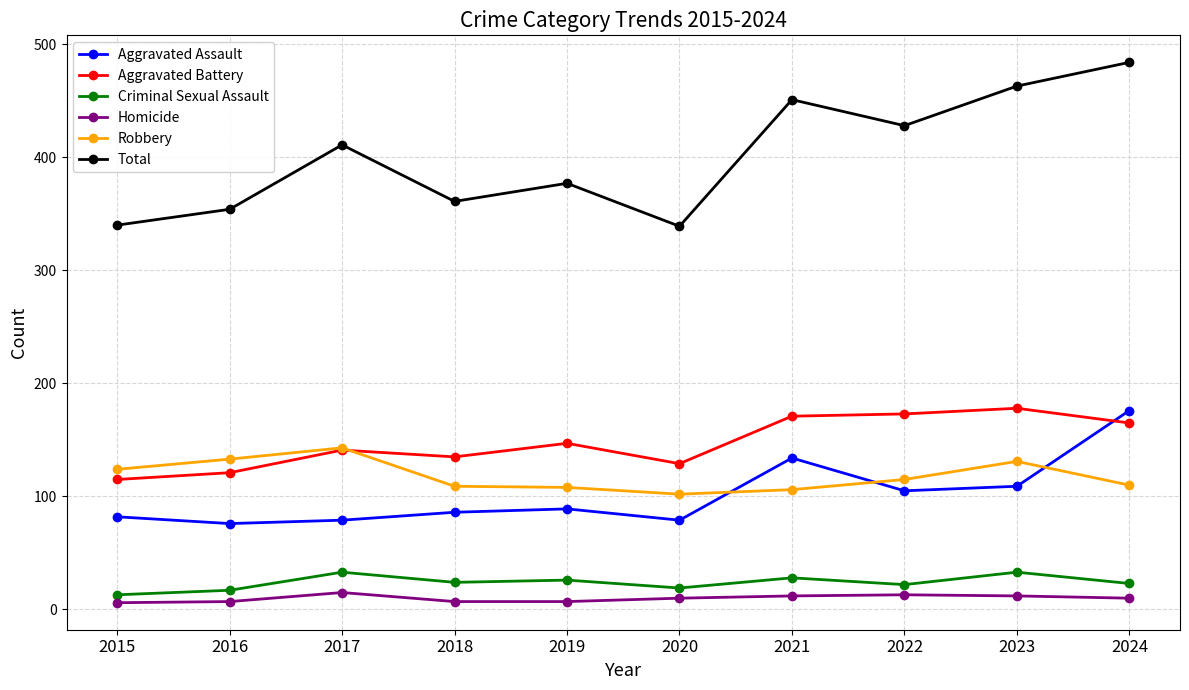

True or false: Total has a value of 451 at 2021.

True